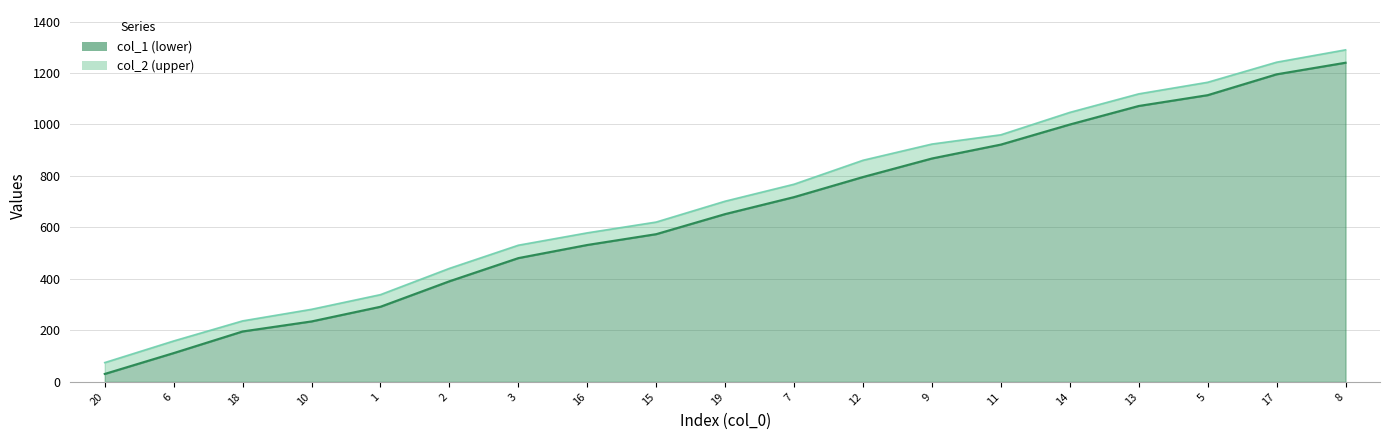

At which label is col_1 closest to 635?

19